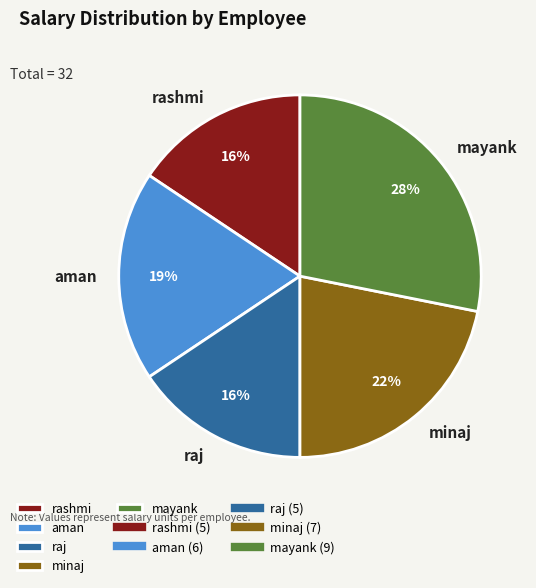

What is the largest slice in the pie chart?

mayank